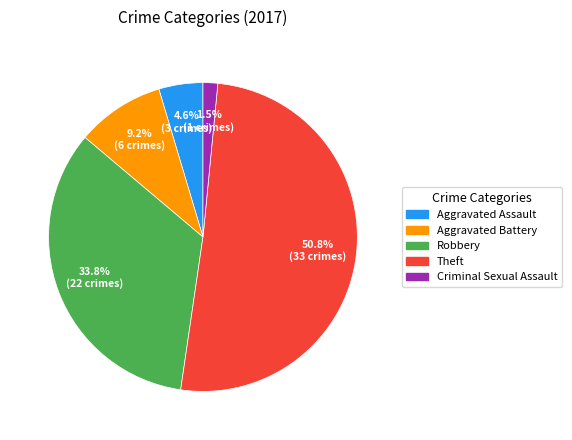

Does Aggravated Assault account for over 50% of the chart?

No